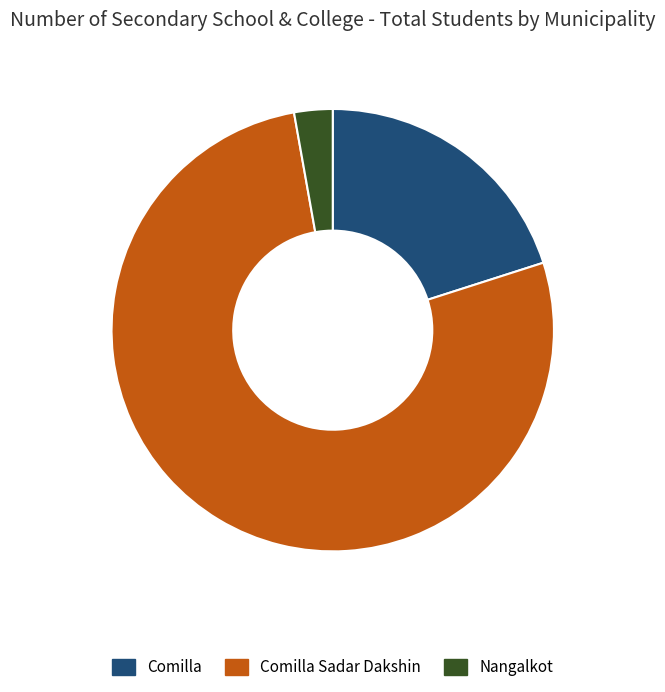

Which slice is the largest?

Comilla Sadar Dakshin